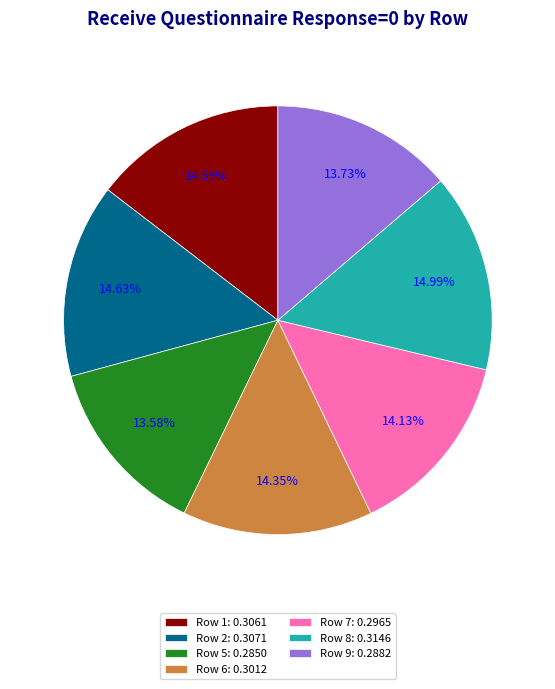

Is there a majority slice in this chart?

No